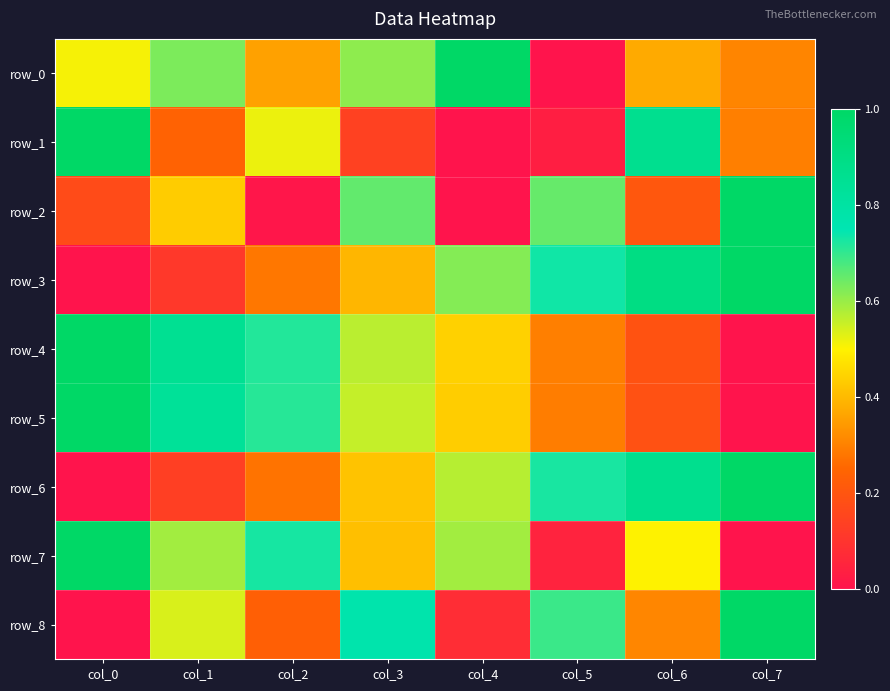

How many values in row_6 are above zero?

7